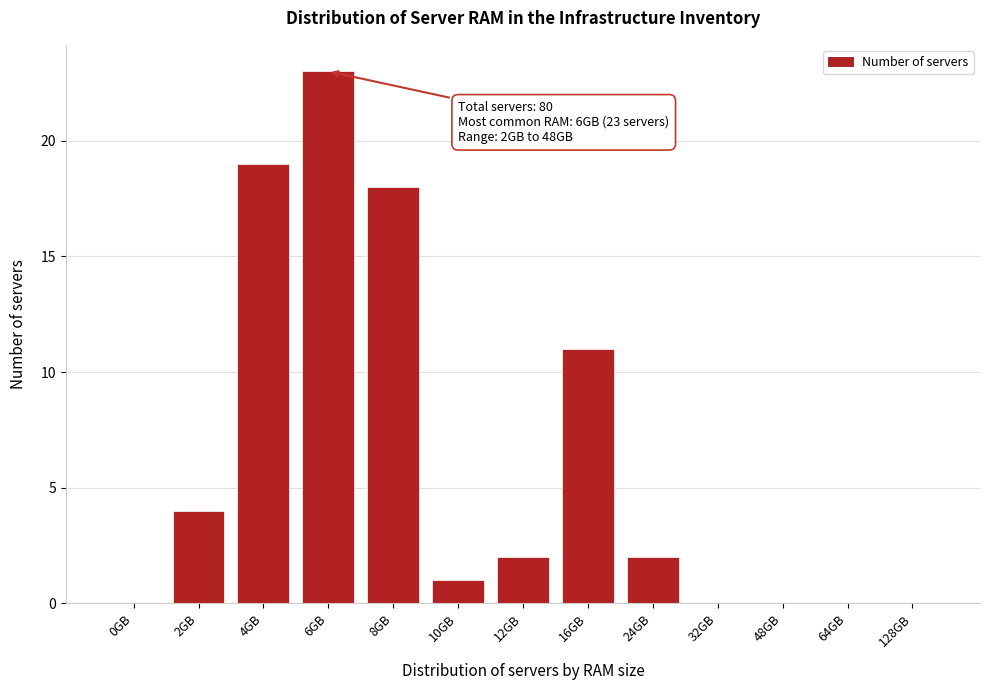

Reading left to right, list all the values displayed in this chart.

0GB=0	2GB=4	4GB=19	6GB=23	8GB=18	10GB=1	12GB=2	16GB=11	24GB=2	32GB=0	48GB=0	64GB=0	128GB=0